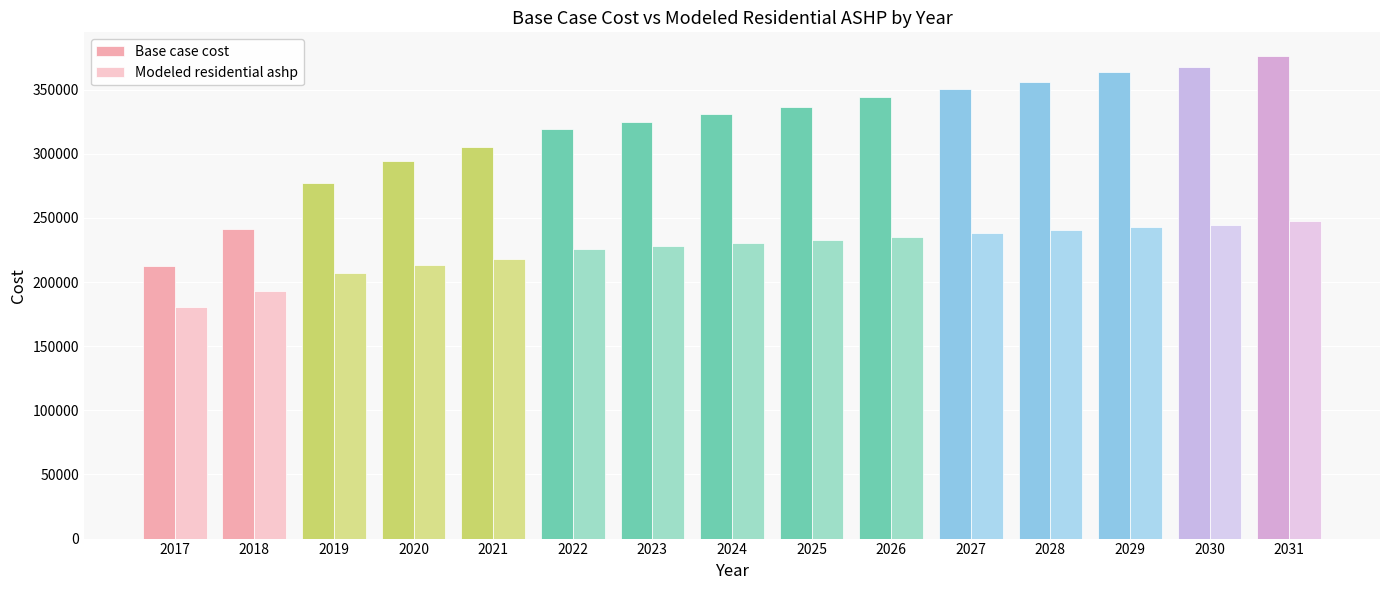

What is the value of the Base case cost bar at the 13th from the left?

363660.5